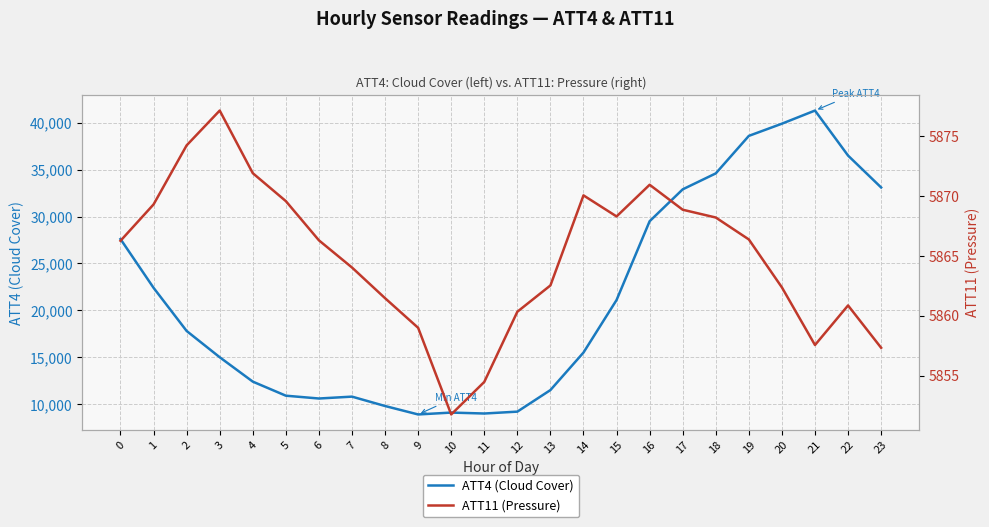

What is the value of the ATT4 (Cloud Cover) point at the 12th from the left?

9000.0